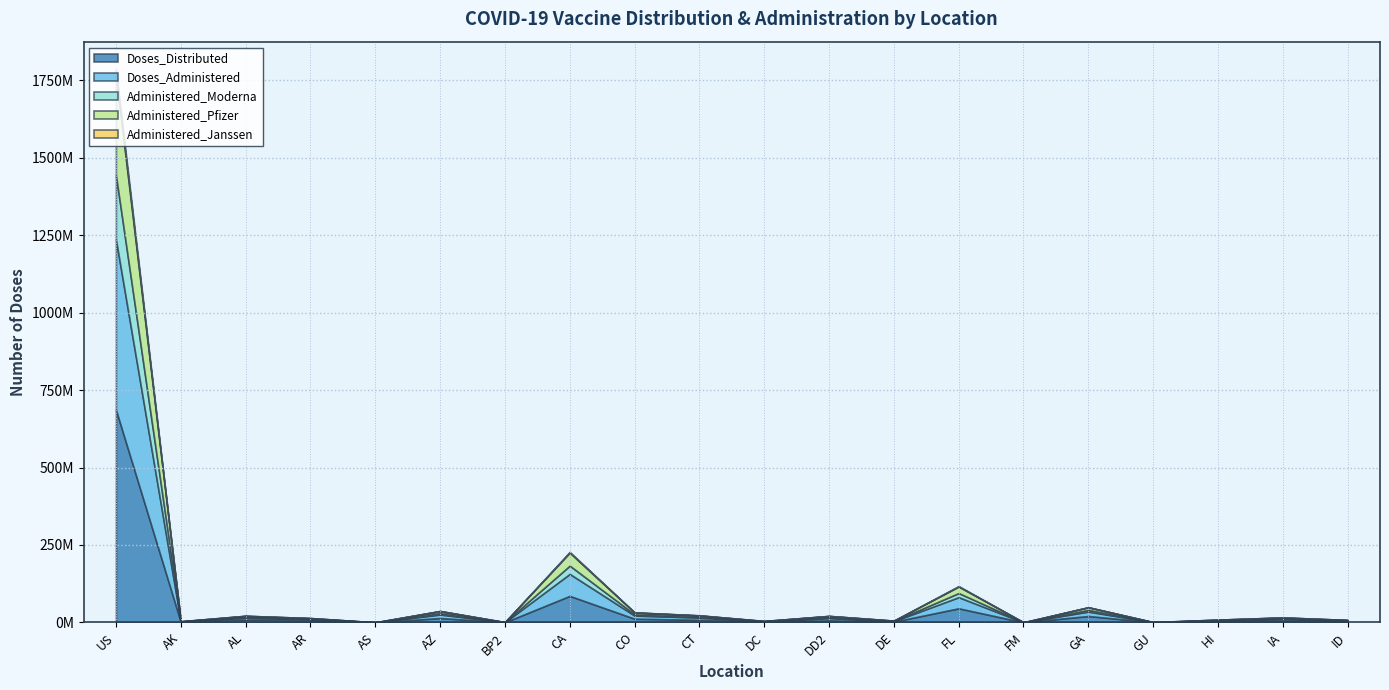

Reading left to right, list all the values displayed in this chart.

Doses_Distributed: US=686495805	AK=1430265	AL=9207240	AR=5838520	AS=92810	AZ=13979320	BP2=329630	CA=85497625	CO=11800575	CT=8265235	DC=1762305	DD2=6625510	DE=2211055	FL=45399045	FM=150100	GA=20519795	GU=317160	HI=3308180	IA=6211455	ID=3199490
Doses_Administered: US=549939423	AK=1090981	AL=6068347	AR=4071732	AS=85962	AZ=11466594	BP2=296751	CA=71044784	CO=10271794	CT=7249762	DC=1407104	DD2=7215489	DE=1723629	FL=35955869	FM=100086	GA=14281388	GU=327348	HI=2789550	IA=4907301	ID=2352118
Administered_Moderna: US=207402708	AK=421313	AL=2647532	AR=1741529	AS=21044	AZ=4523042	BP2=131435	CA=26601653	CO=3982128	CT=2742833	DC=508674	DD2=2393930	DE=663257	FL=13297873	FM=73209	GA=5565451	GU=104456	HI=1014735	IA=1951646	ID=889044
Administered_Pfizer: US=323674221	AK=623039	AL=3246323	AR=2204887	AS=64309	AZ=6558947	BP2=151127	CA=42159745	CO=5943592	CT=4259483	DC=861938	DD2=4480106	DE=997133	FL=21076535	FM=13815	GA=8344817	GU=210014	HI=1704544	IA=2778945	ID=1374646
Administered_Janssen: US=18367598	AK=45670	AL=174025	AR=121448	AS=560	AZ=360309	BP2=14157	CA=2268182	CO=337020	CT=246228	DC=35730	DD2=318855	DE=61221	FL=1450683	FM=13039	GA=333288	GU=12746	HI=69979	IA=176210	ID=85185